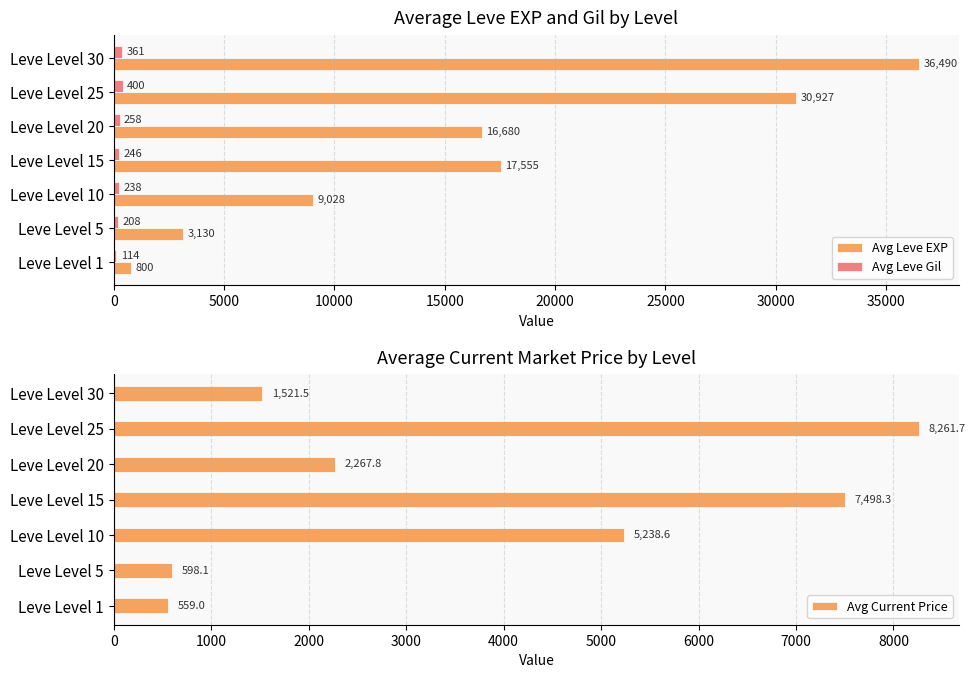

Rank the series by their average value, from lowest to highest.

Avg Leve Gil, Avg Current Price, Avg Leve EXP